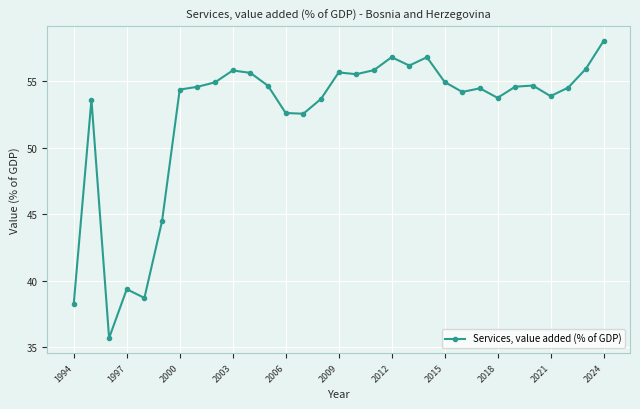

What is the difference between the maximum and second lowest values?

19.7